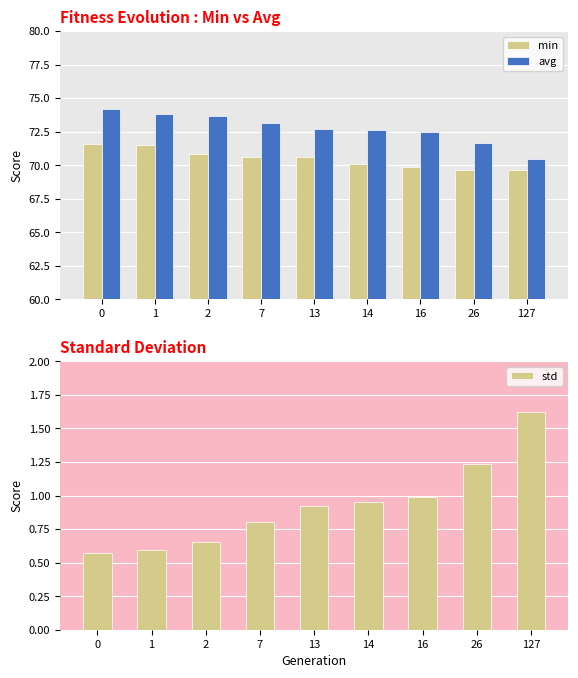

What is the difference between the avg values at 127 and 26?

1.1